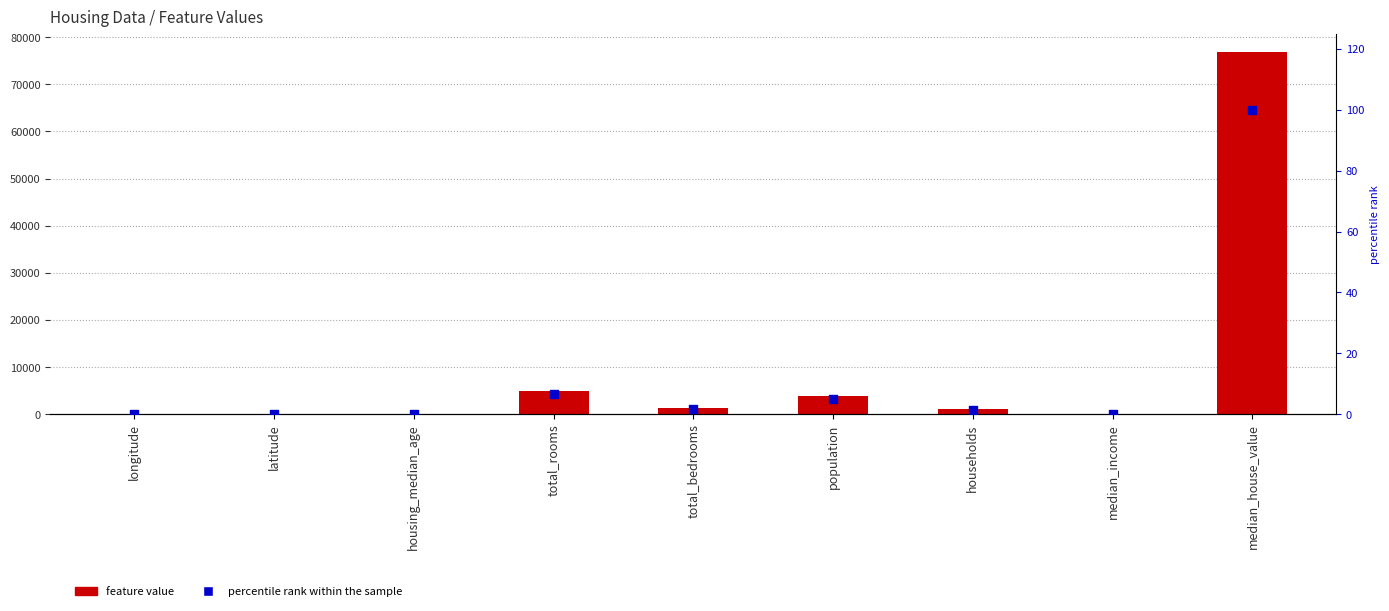

Is the value of percentile rank within the sample at total_bedrooms greater than the value of col_1 at latitude?

No